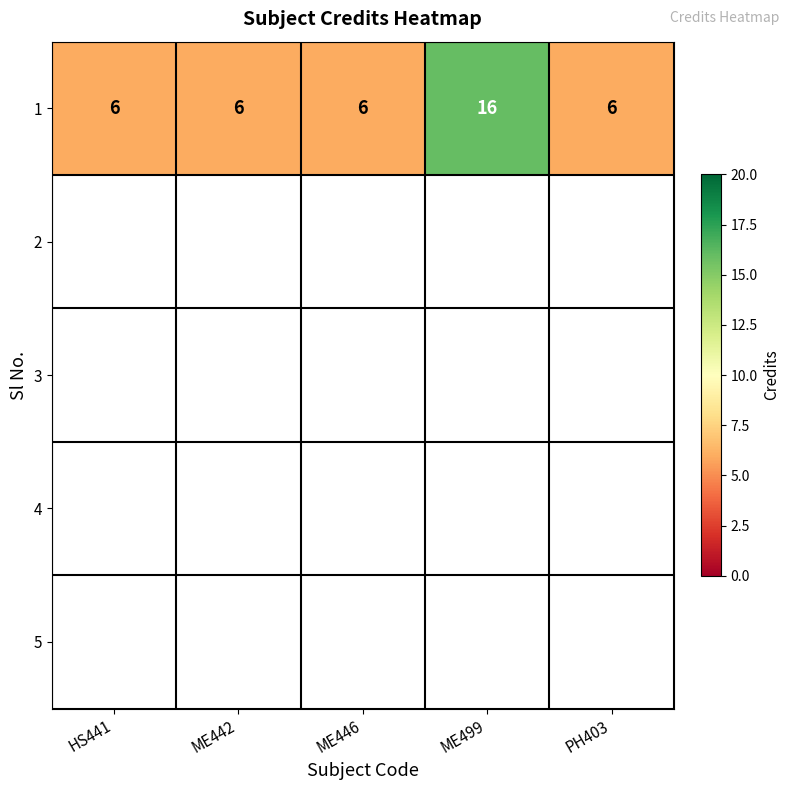

Reading left to right, what are all the values shown in this chart?

6	6	6	16	6